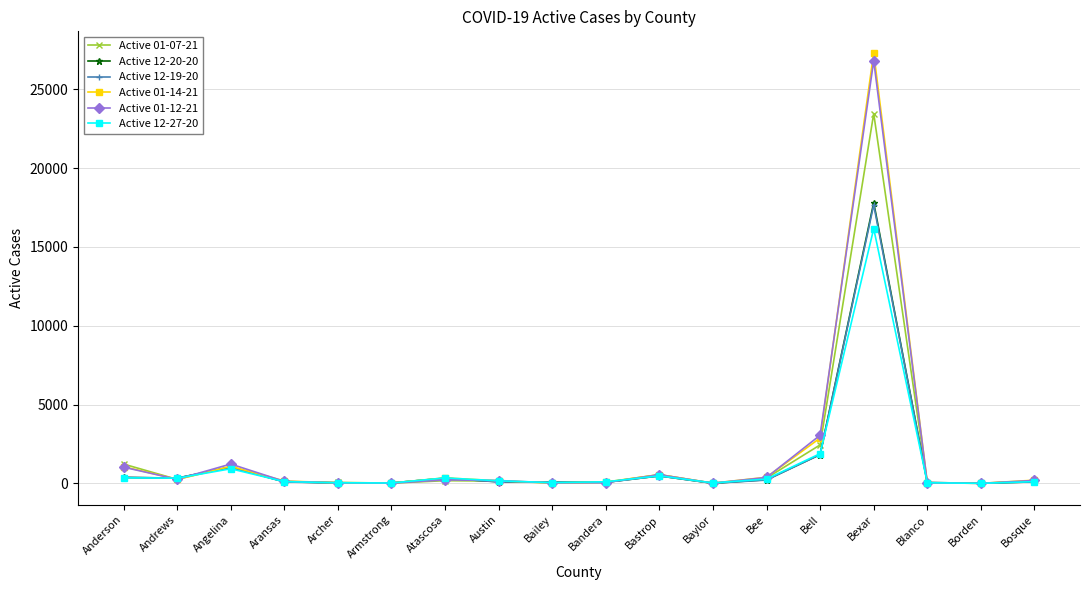

At which category does the chart reach its peak across all series?

Bexar